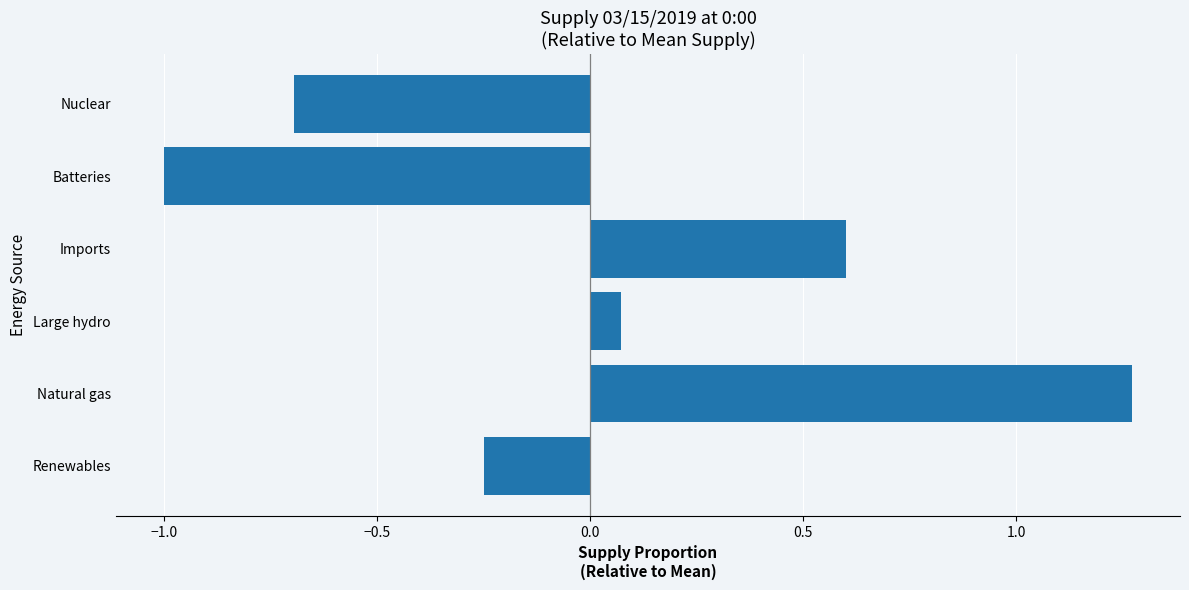

How many values are below 0?

3